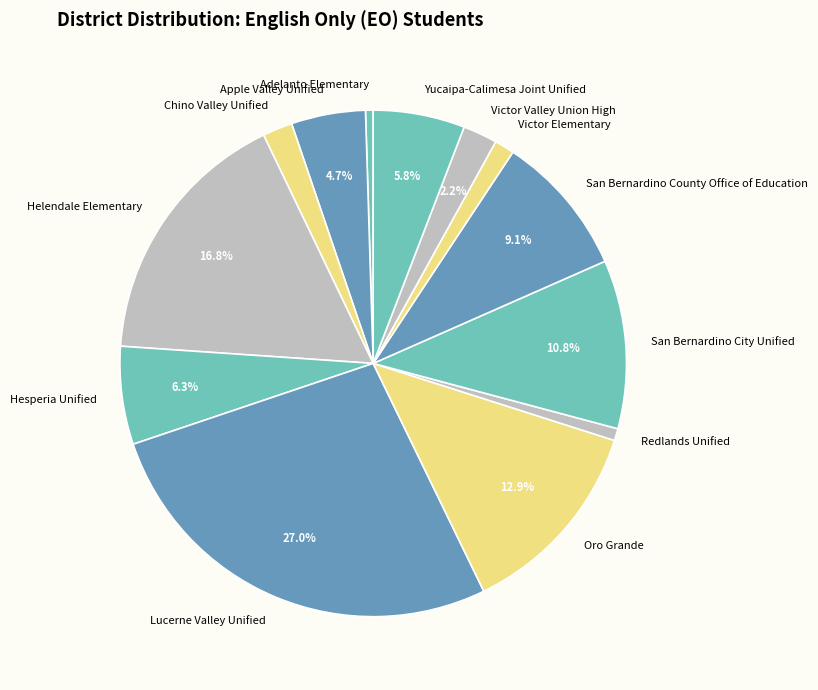

To the nearest percent, what percentage of the pie is San Bernardino County Office of Education?

9%